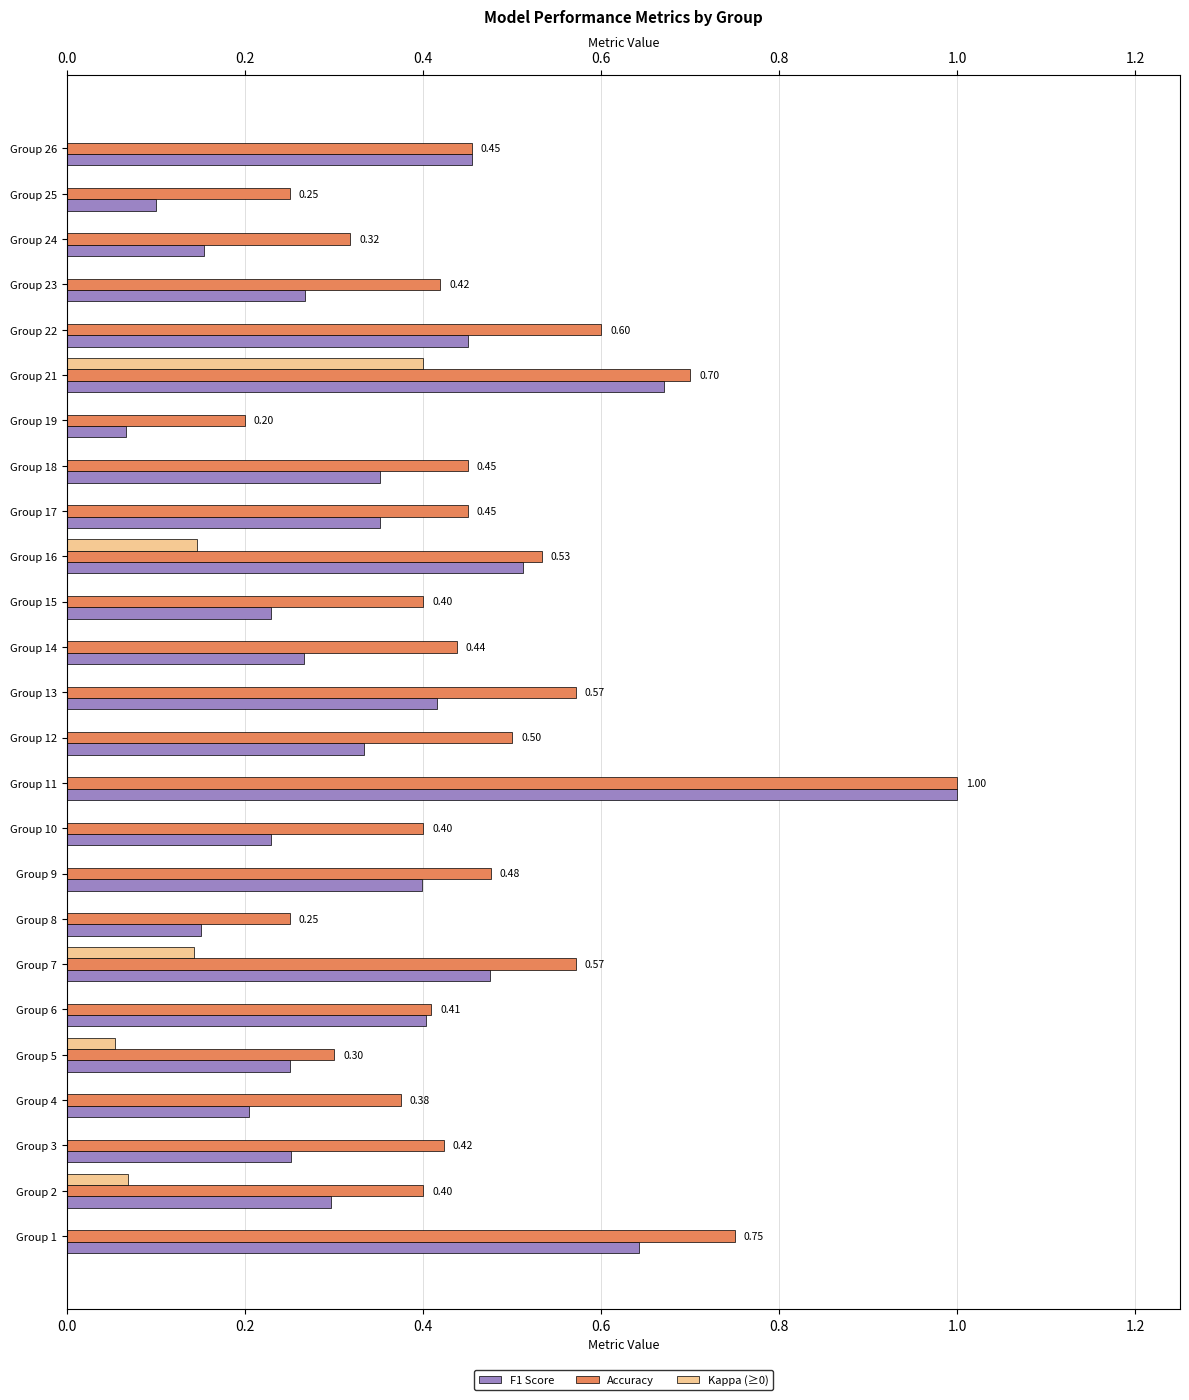

What is the value of the accuracy bar at the 17th from the left?

0.5